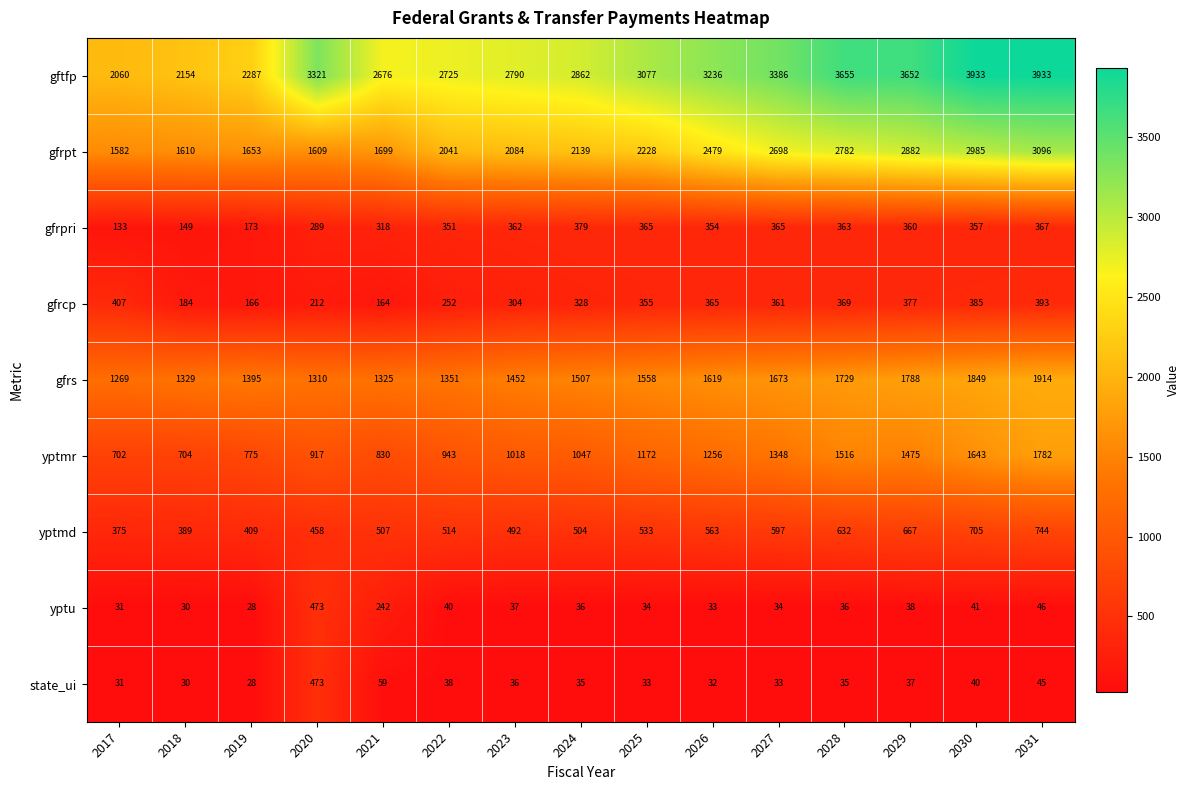

What is the smallest value displayed?

28